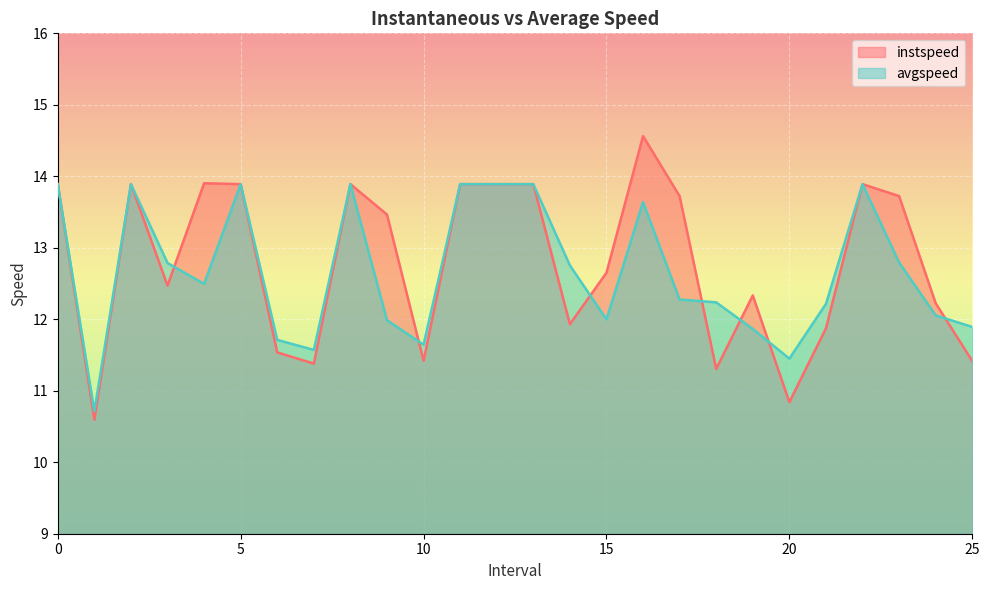

Does the chart display data point markers on the line(s)?

No